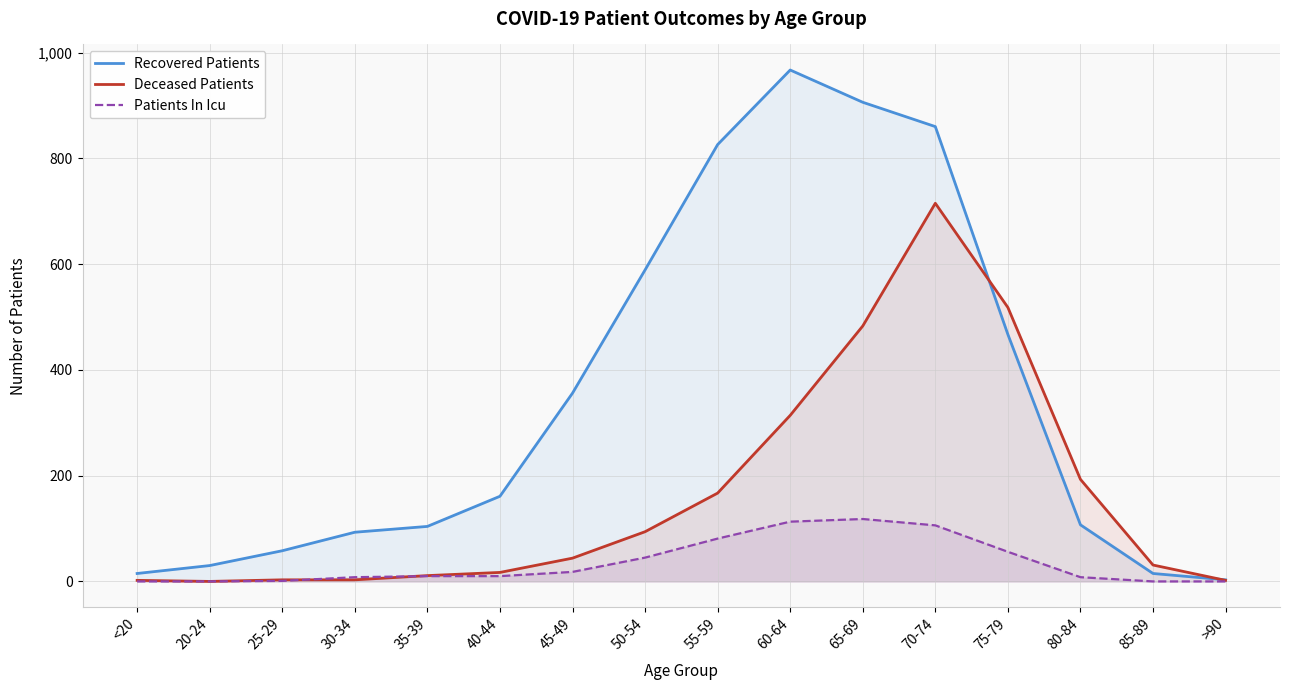

How many lines are shown in the chart?

3